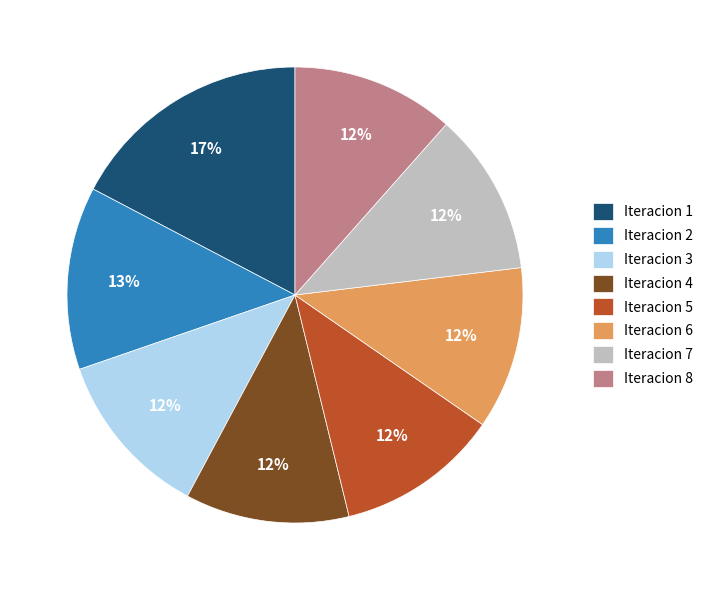

True or false: Iteracion 6 accounts for 23% of the total.

False